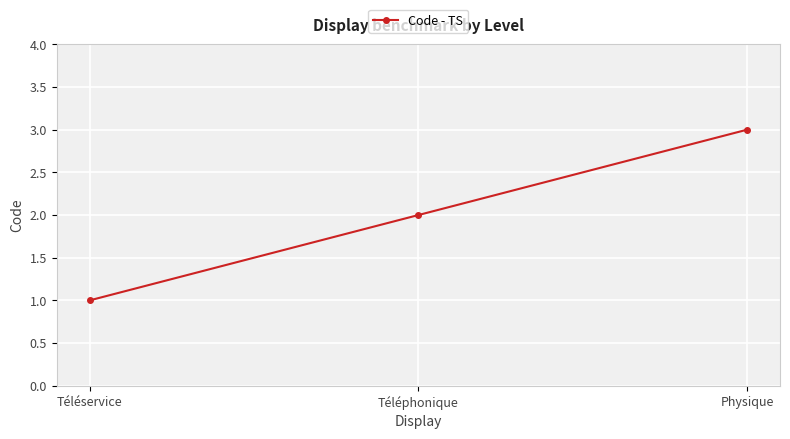

Rank the categories by value from lowest to highest.

Téléservice, Téléphonique, Physique